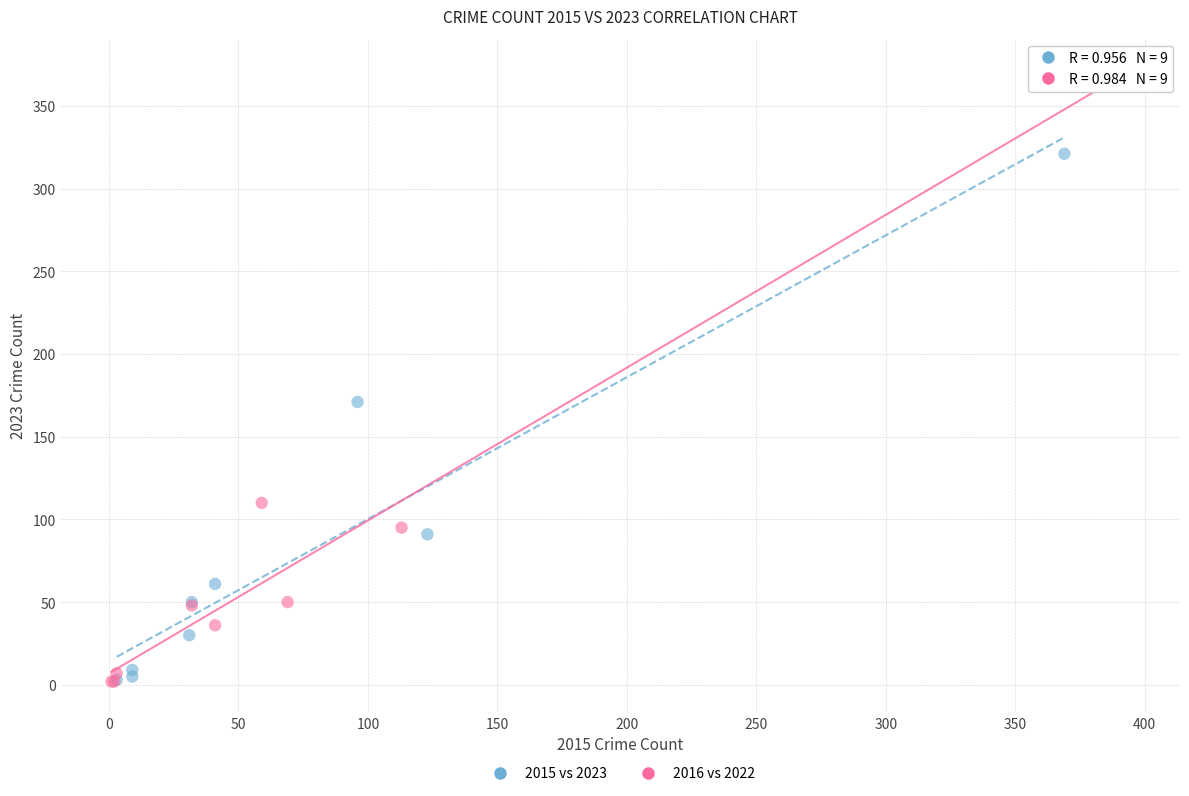

Which series has the widest spread of Y values?

2016 vs 2022